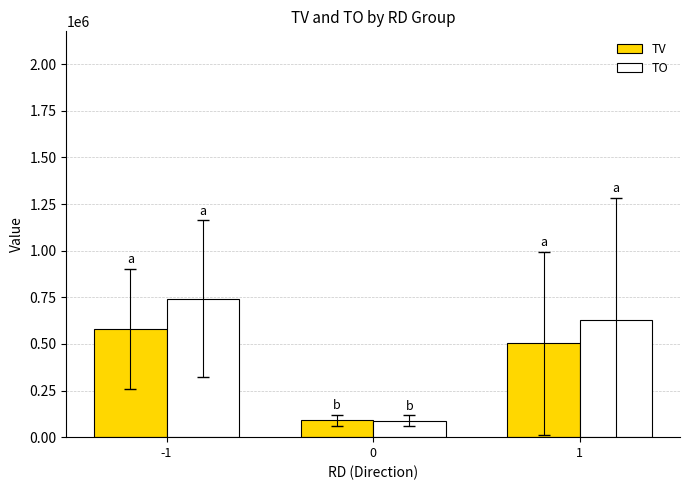

Which series has the largest total across all categories?

TO